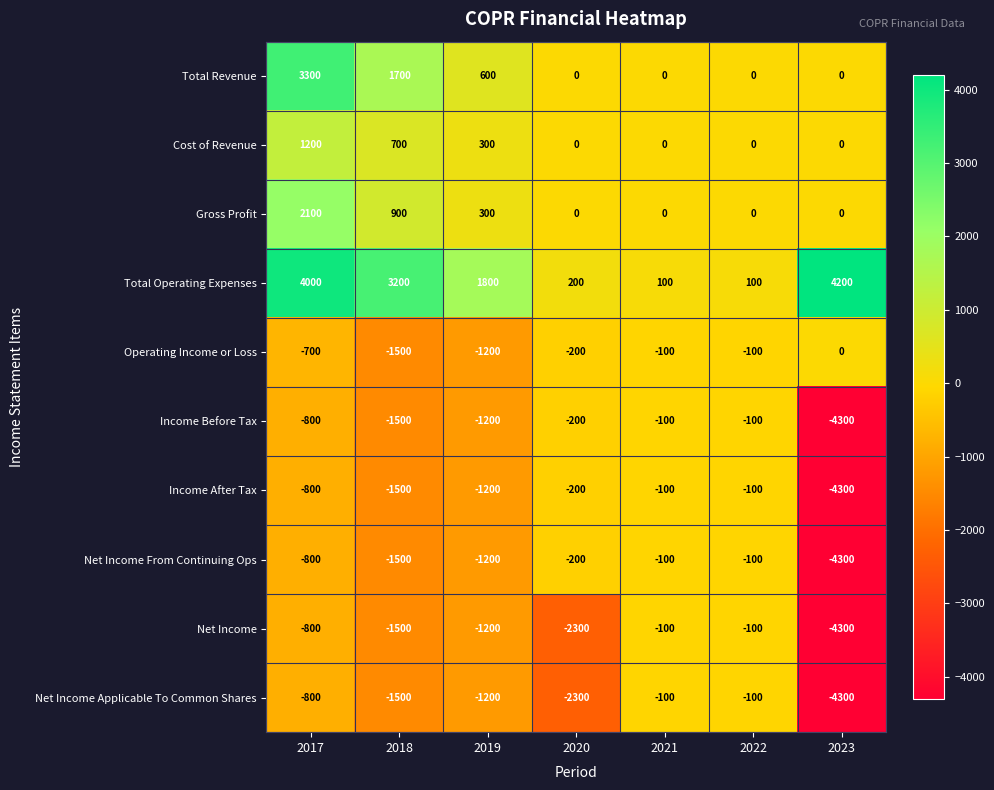

Where is Total Revenue nearest to the value 1650?

2018